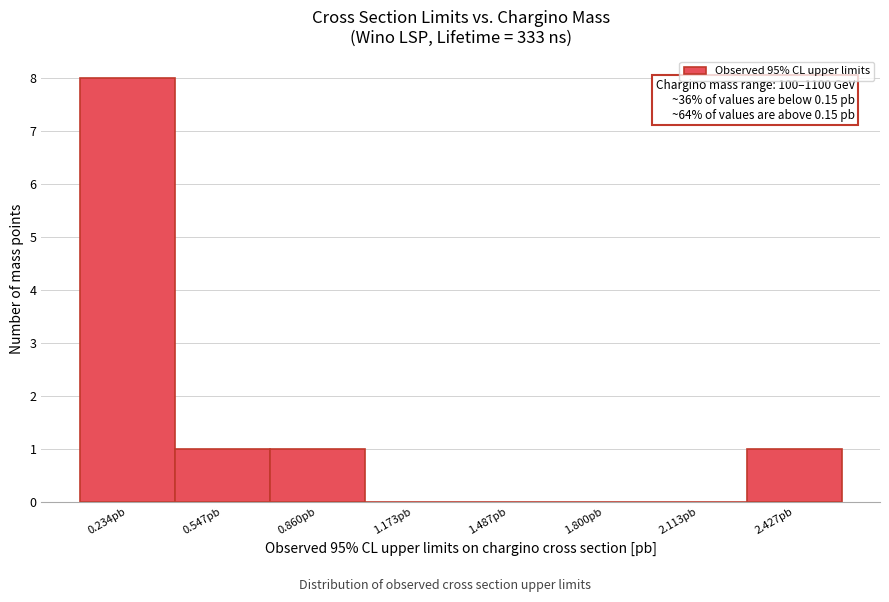

Over which range of the x-axis is the bar tallest?

0.10 to 0.40